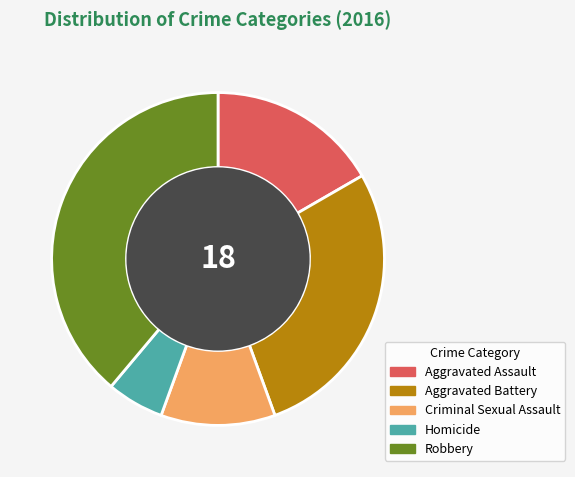

Rank the categories by value from highest to lowest.

Robbery, Aggravated Battery, Aggravated Assault, Criminal Sexual Assault, Homicide